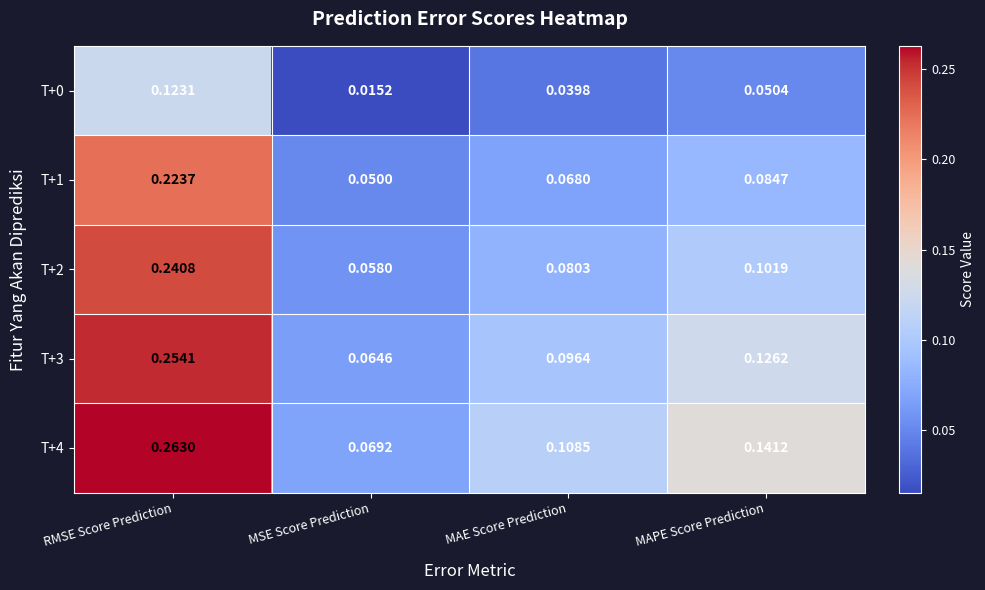

What is the total value across all series at MAE Score Prediction?

0.4